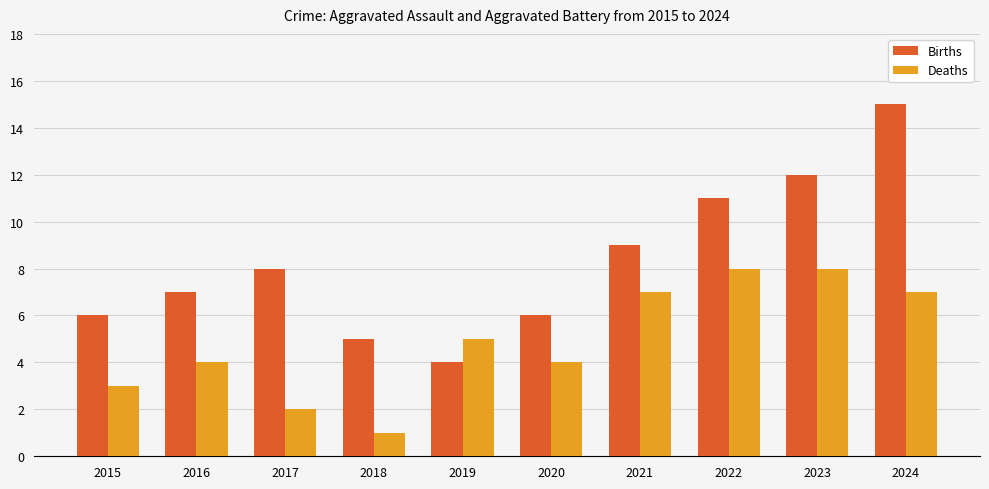

How many bars are there in total?

20